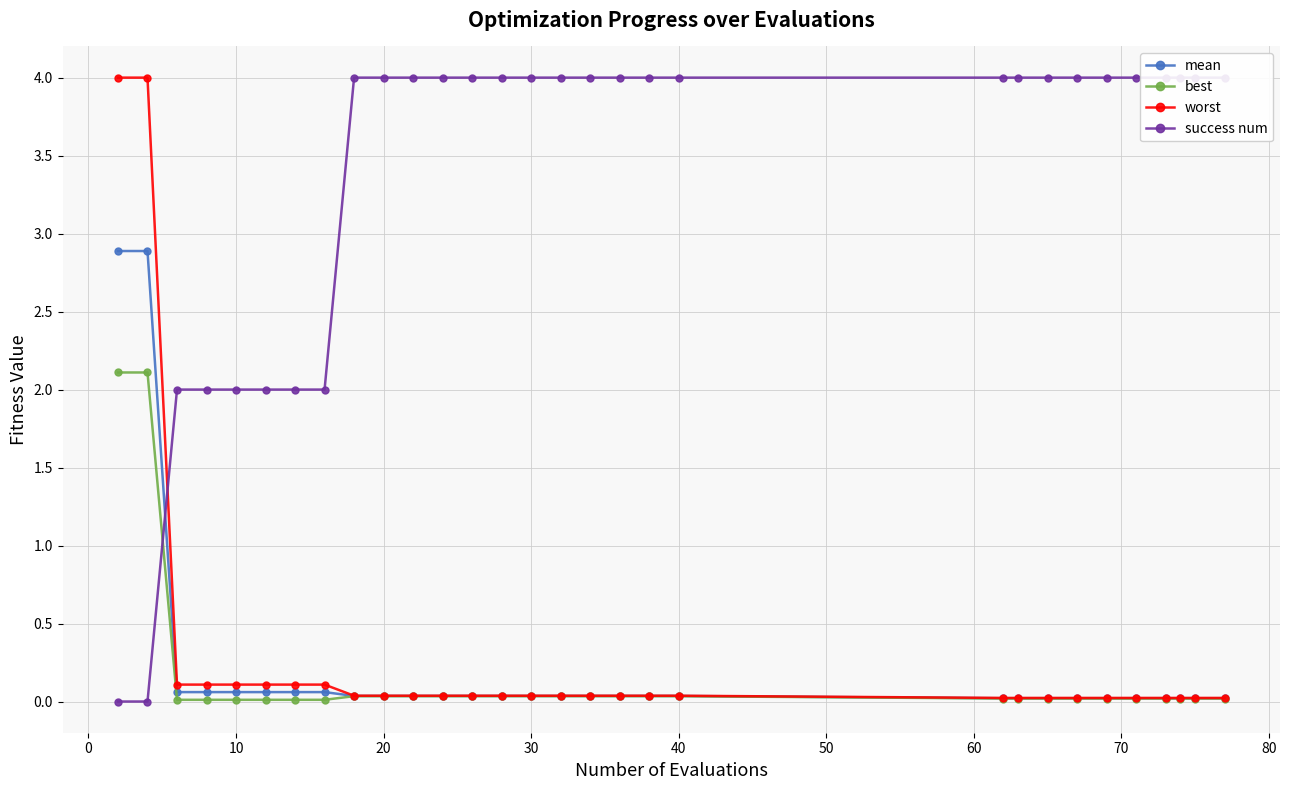

What is the highest value of the best series?

2.1